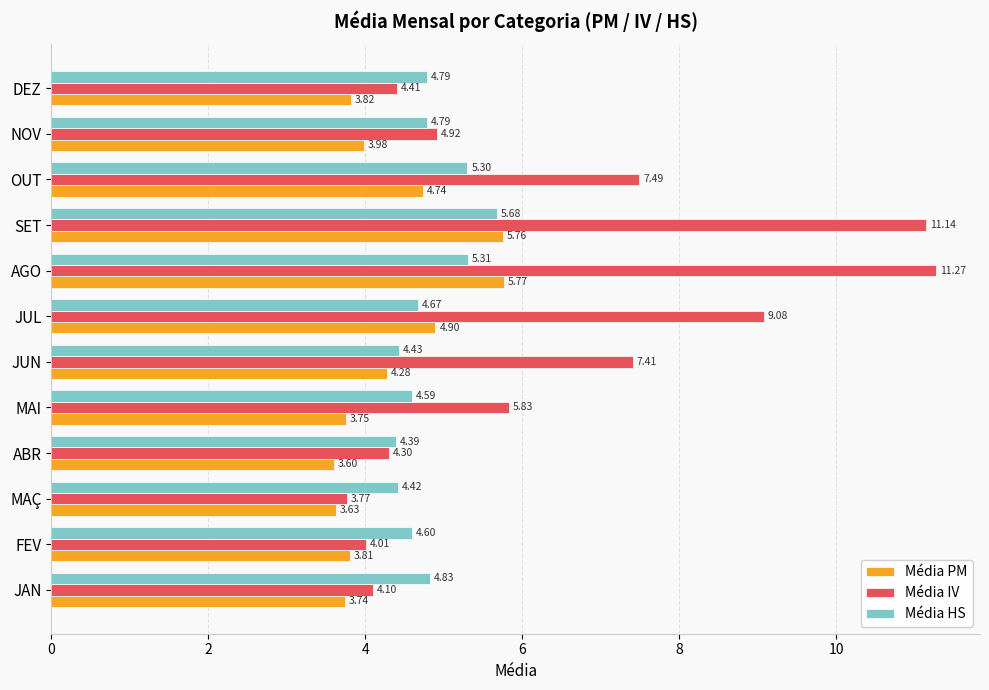

How many data points in Média IV are above 5?

6